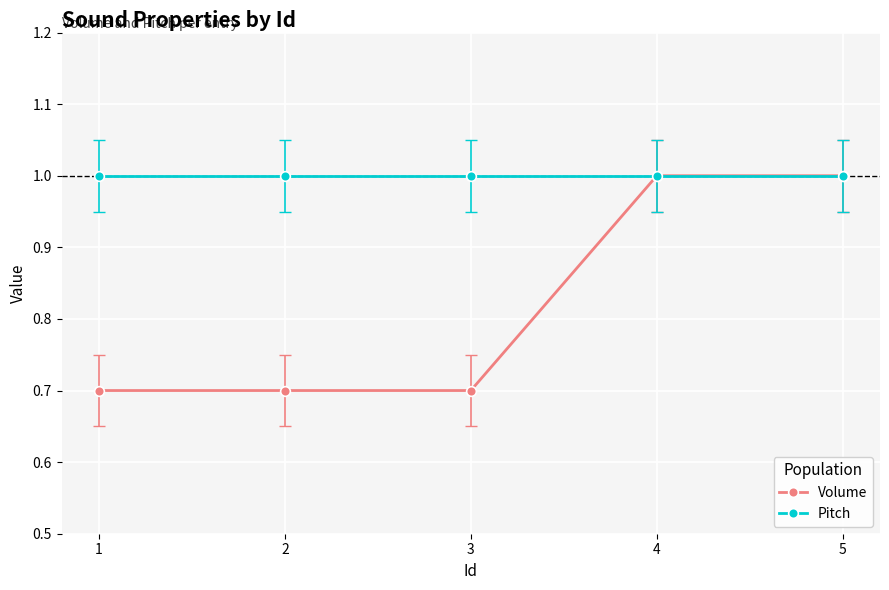

List the series in order of their overall mean, highest first.

Pitch, Volume